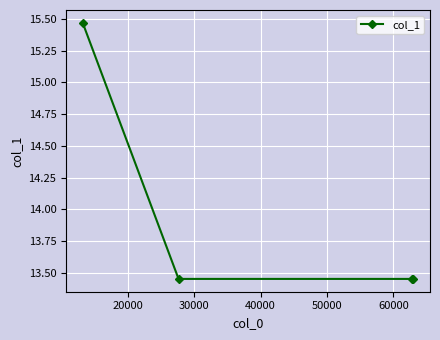

What is the average value?

14.0